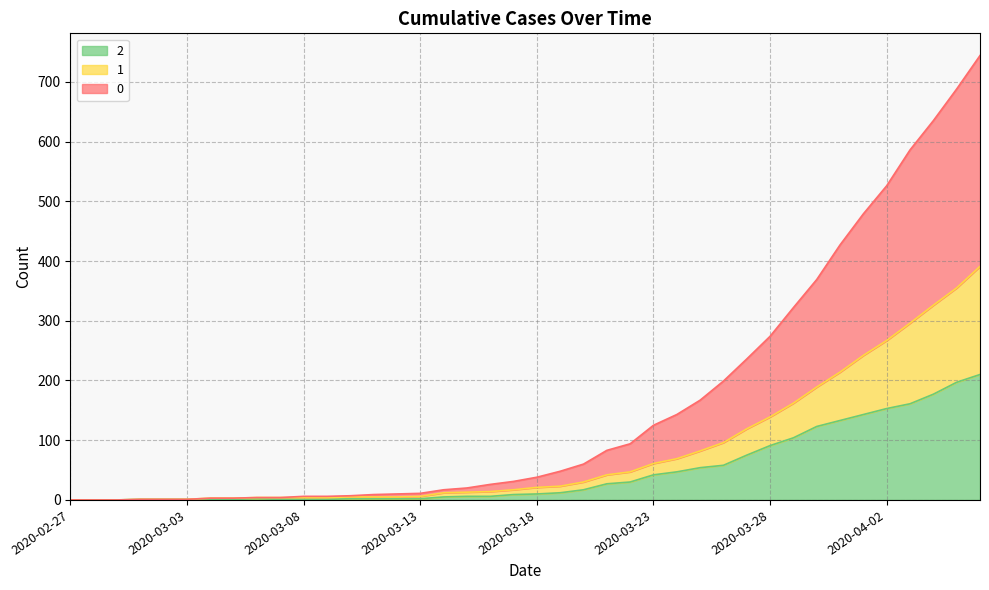

True or false: 2 has more than 1 points higher than both neighbors.

False